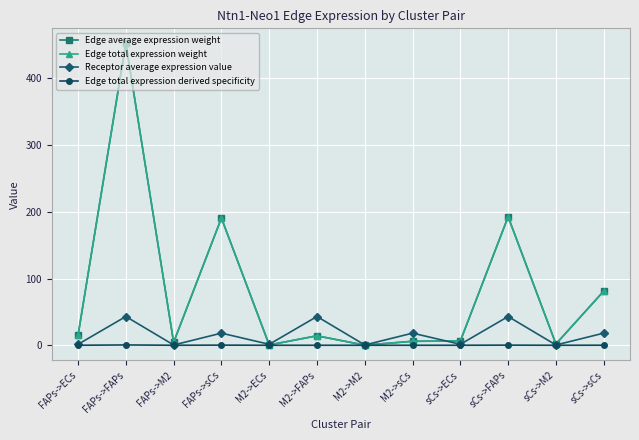

Does the chart have visible grid lines?

Yes